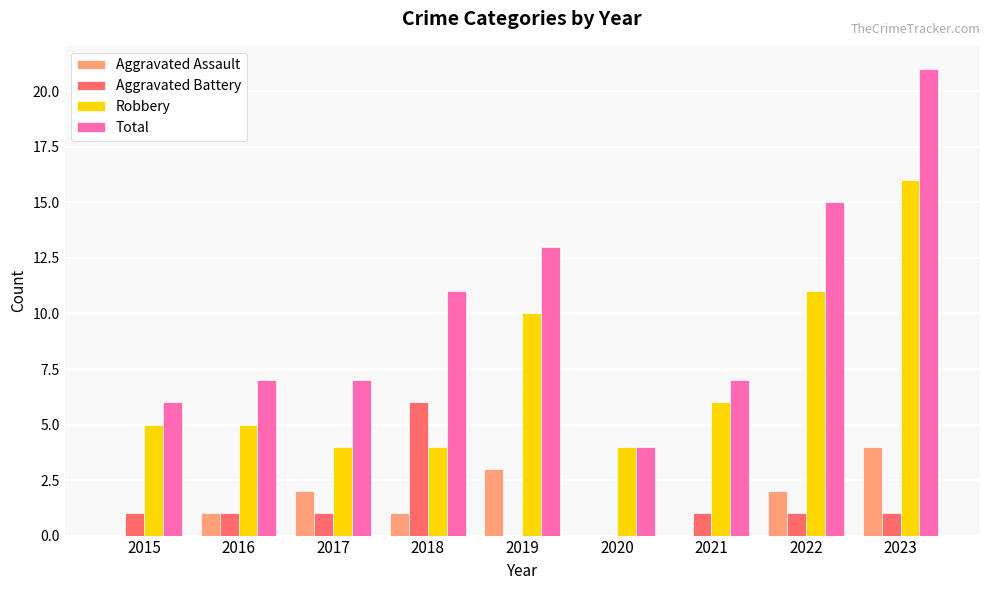

What is the maximum value shown in the chart?

21